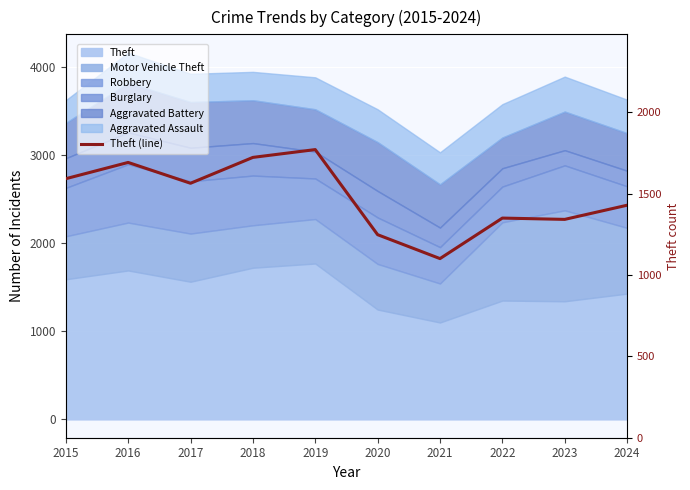

How many values exceed 1564?

4